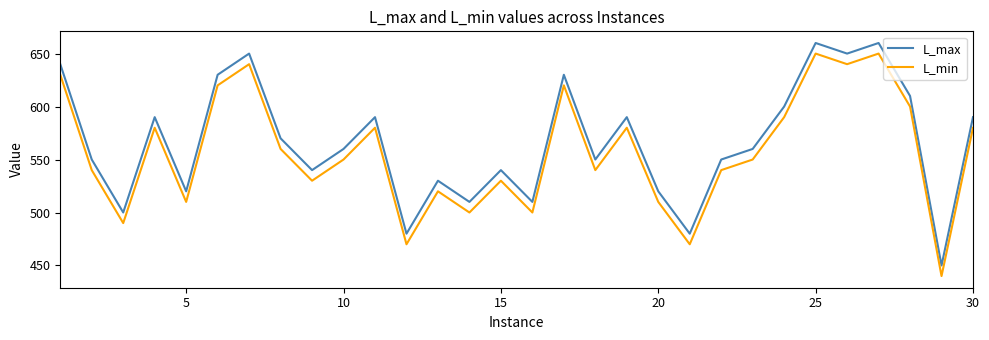

Rank the series by their maximum value, from highest to lowest.

L_max, L_min